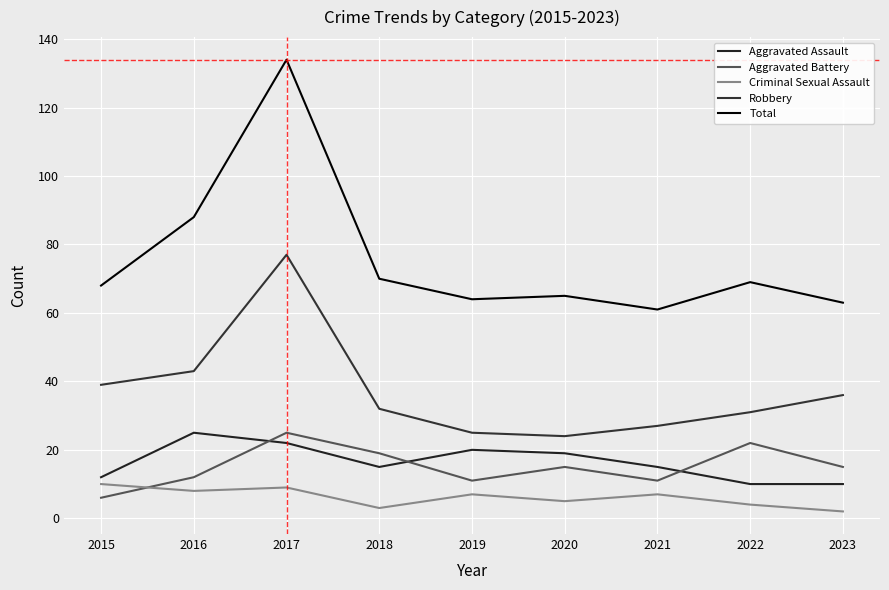

Count the number of data series in this chart.

5